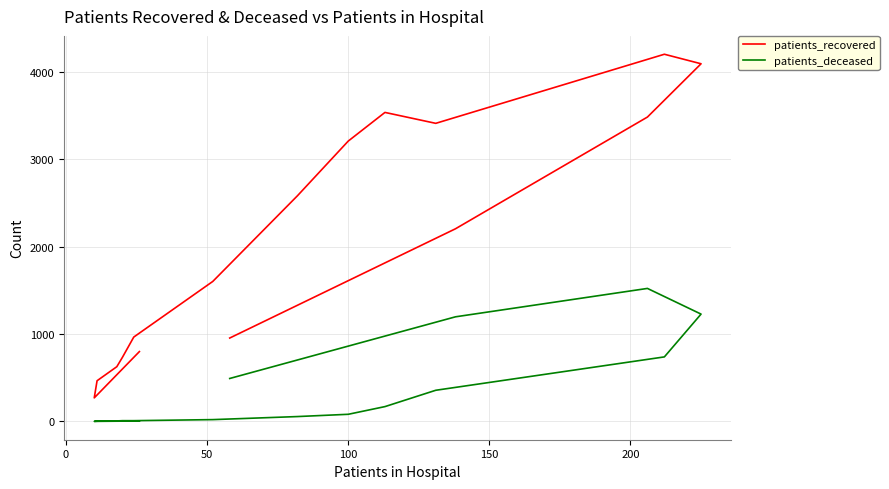

Is this an area chart (filled region under the line)?

No